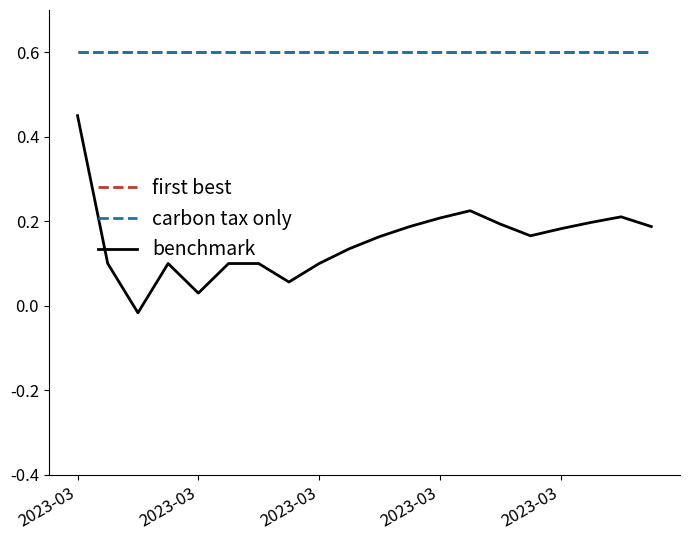

True or false: benchmark and carbon tax only cross at least once.

False